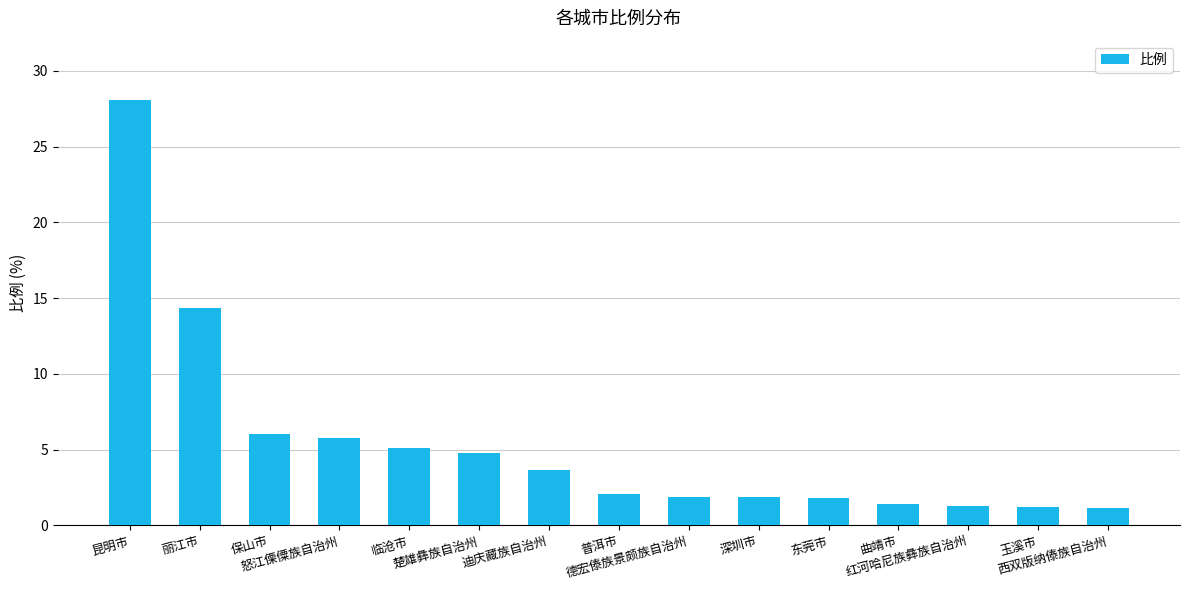

What value does the data have at 普洱市?

2.1